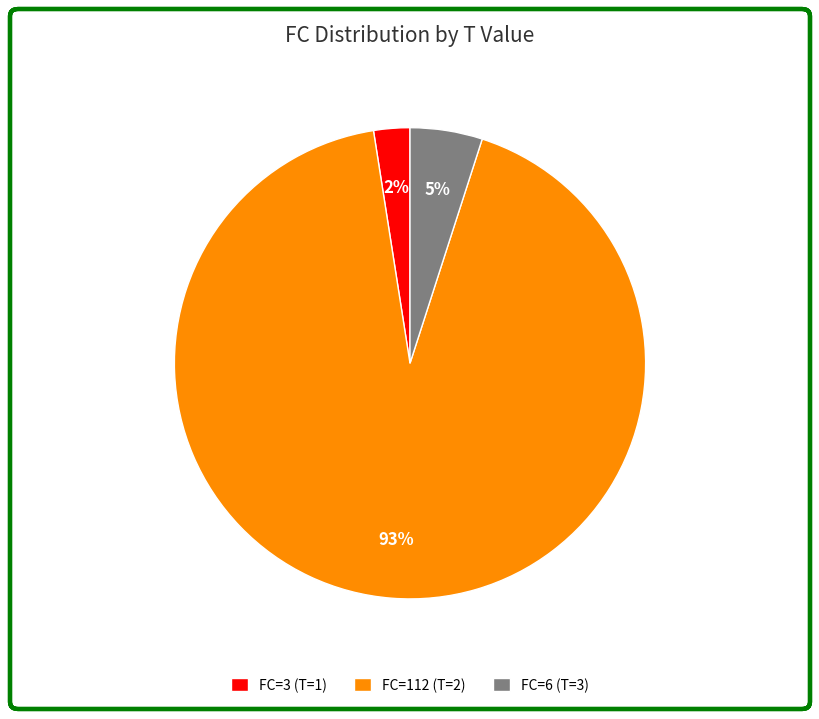

To the nearest percent, what percentage of the pie is FC=112 (T=2)?

93%